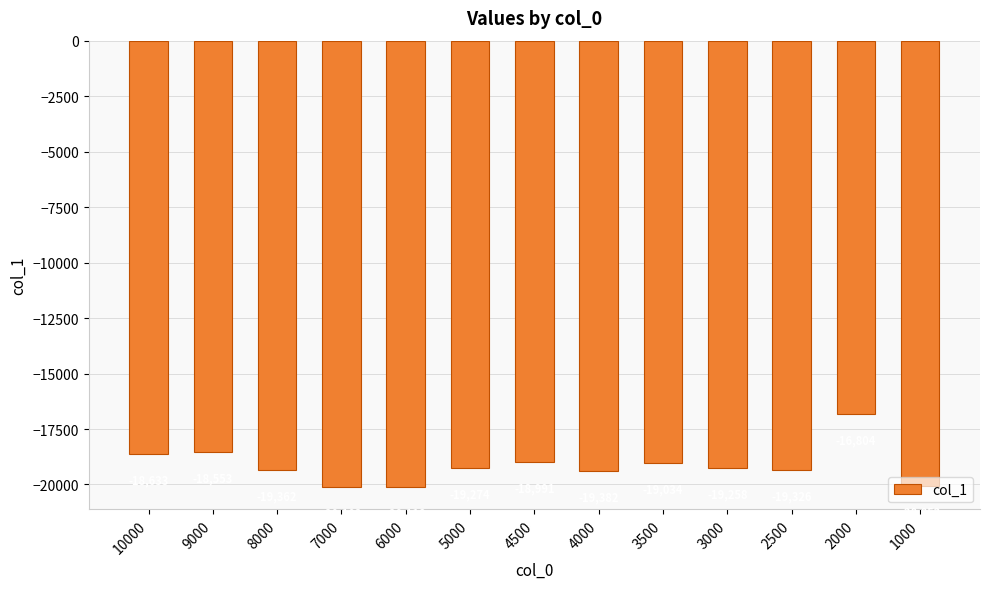

Is it true that the value at 6000 is -20118?

True